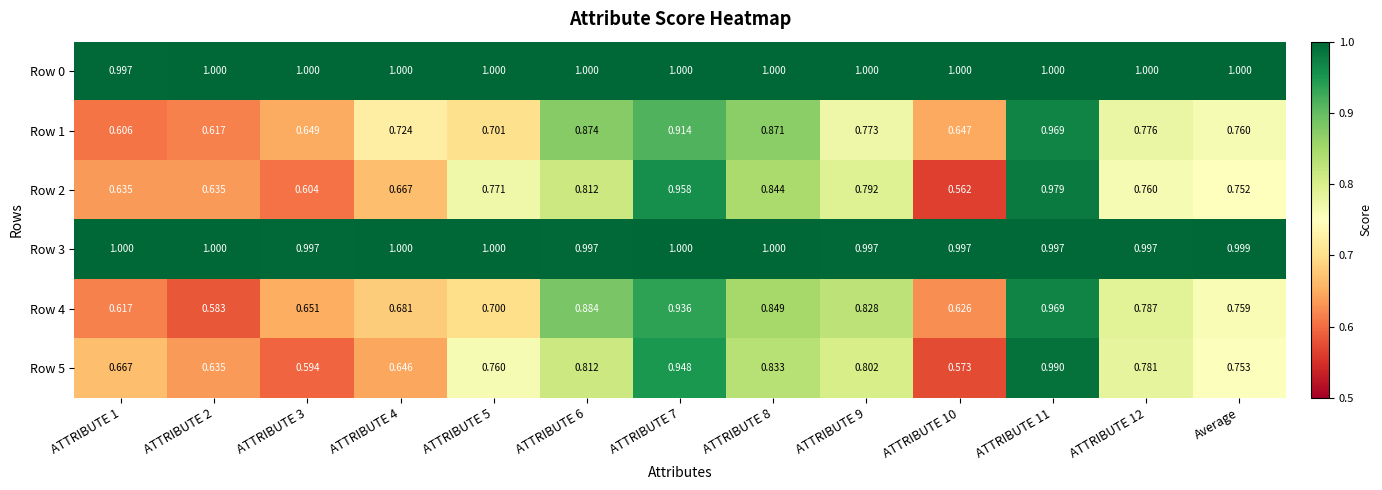

Is the value of Row 3 at ATTRIBUTE 4 greater than the value of Row 1 at ATTRIBUTE 3?

Yes